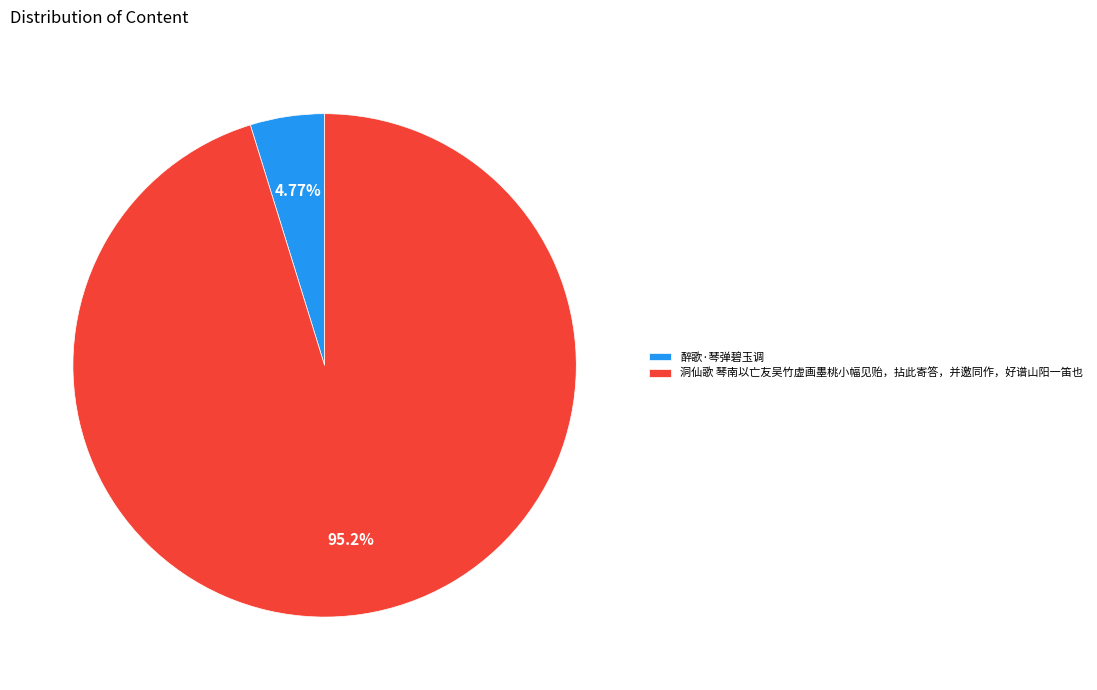

How many segments does this pie chart have?

2